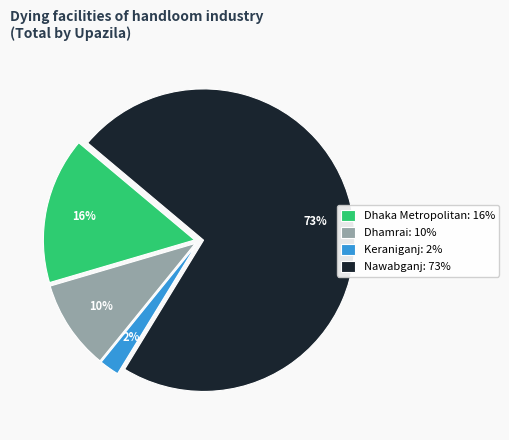

Does any single category account for the majority?

Yes